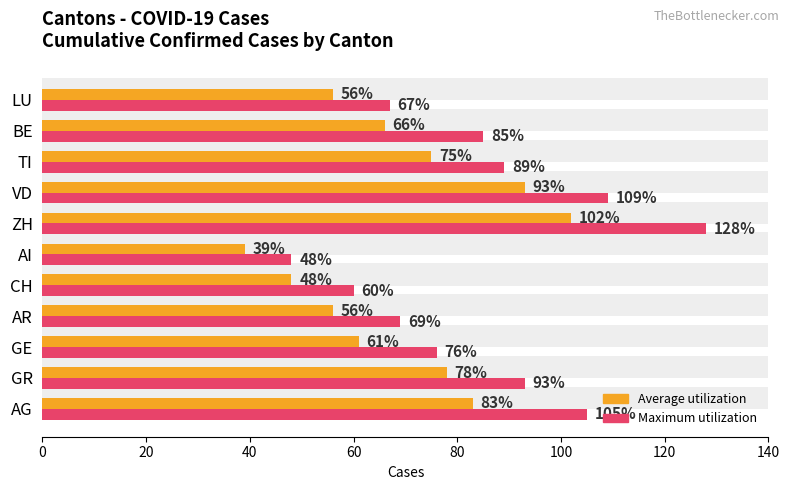

What is the value of the Maximum utilization bar at the 11th from the left?

67